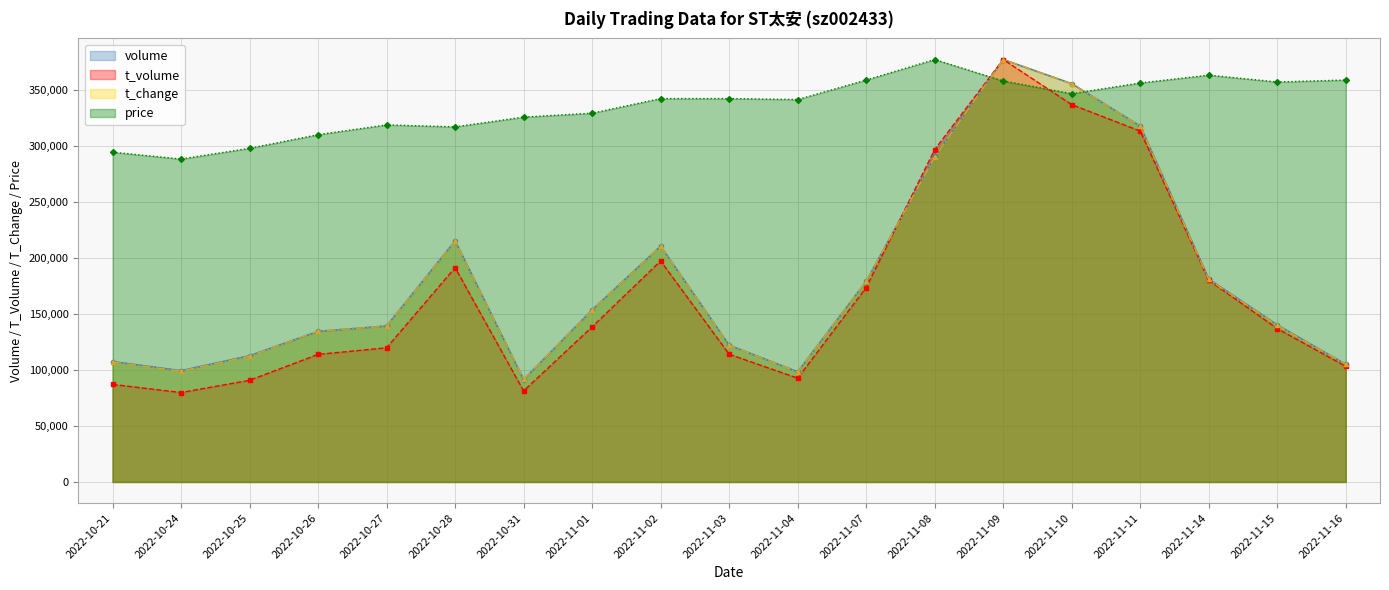

At which label does t_change first exceed 139807?

2022-10-28